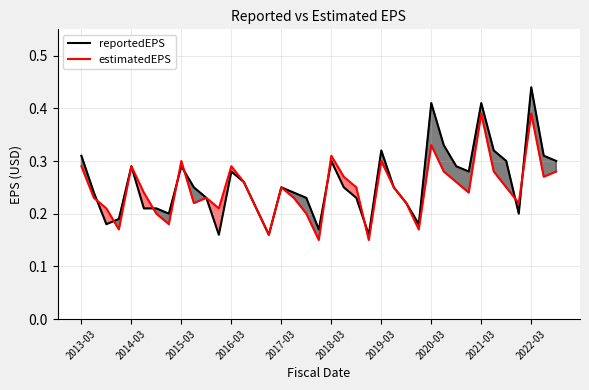

The estimatedEPS series shows 0.1 at 2017-03. True or false?

False